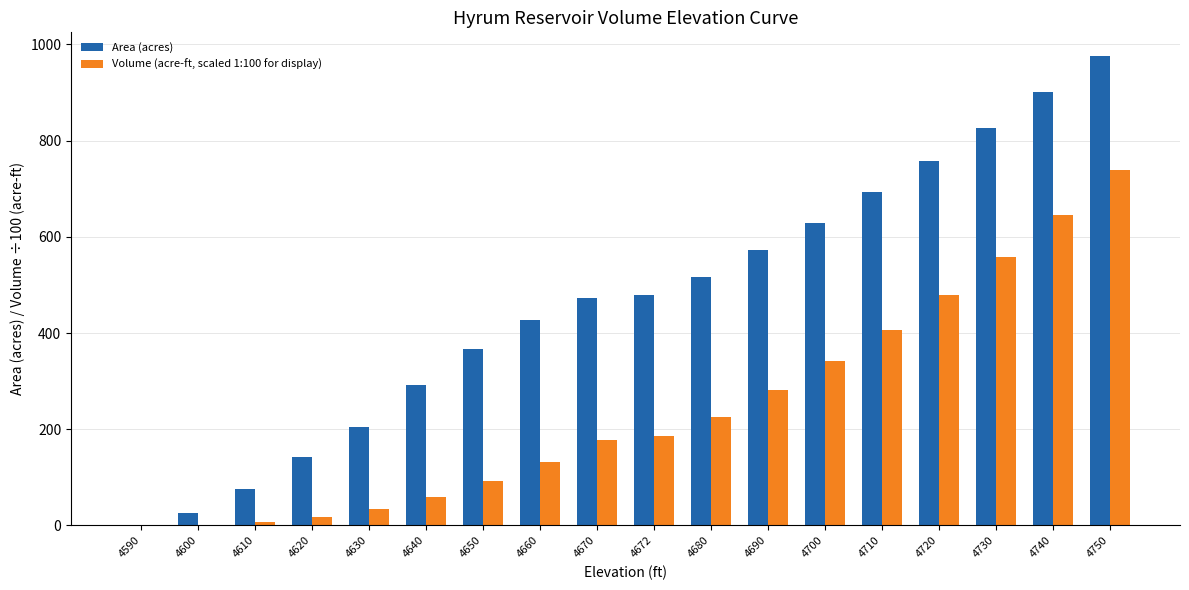

The Area (acres) series shows 291.0 at 4640. True or false?

True